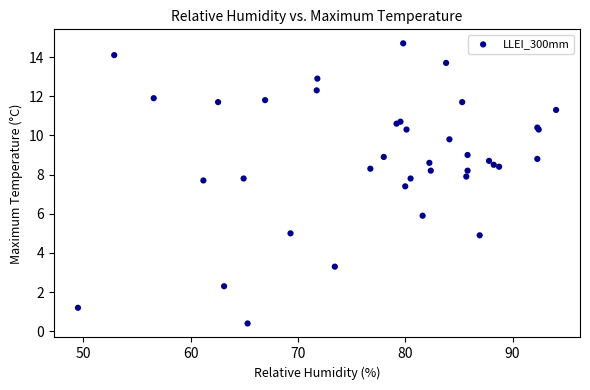

What Y value in the scatter plot is closest to 7?

7.4